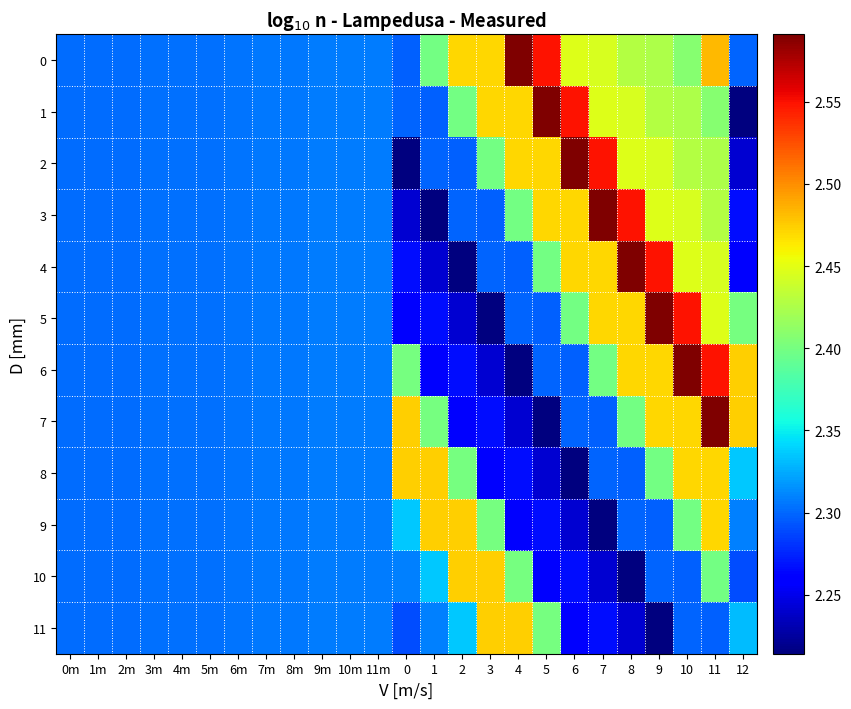

What is the total value across all series at 6?

28.5